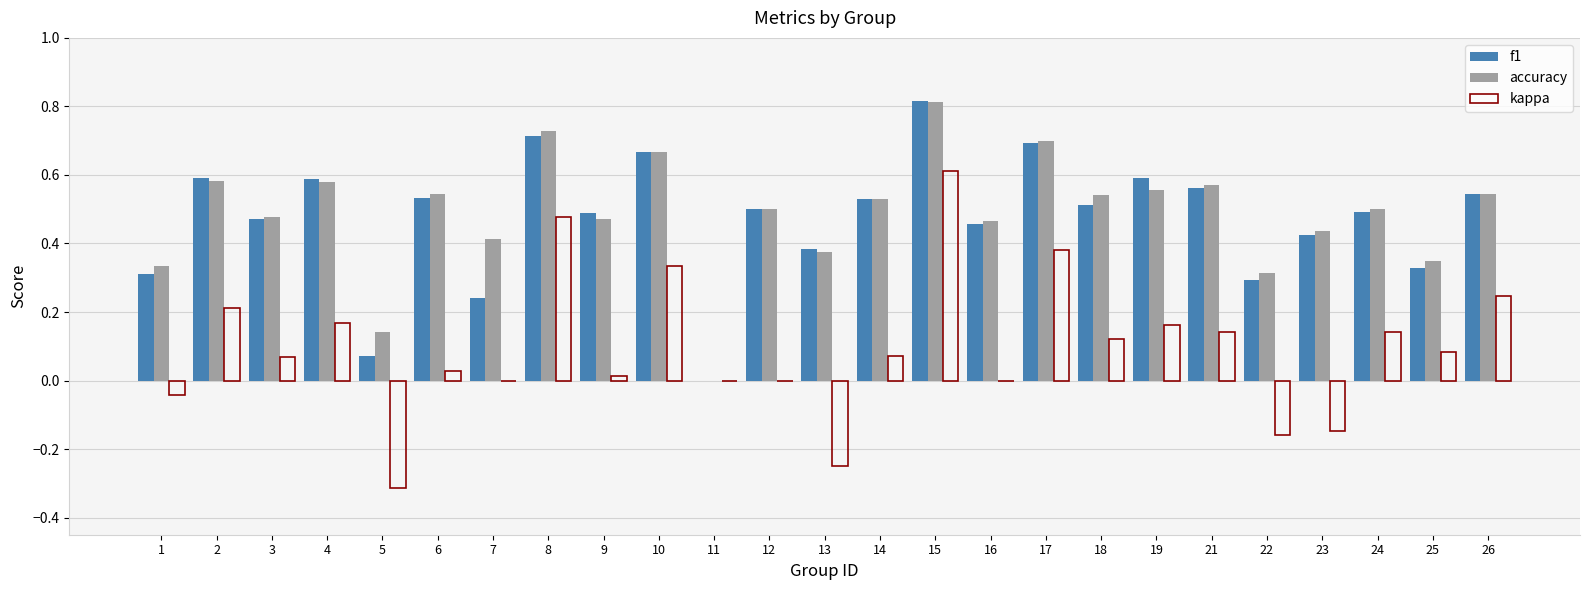

The f1 series shows 0.4 at 15. True or false?

False